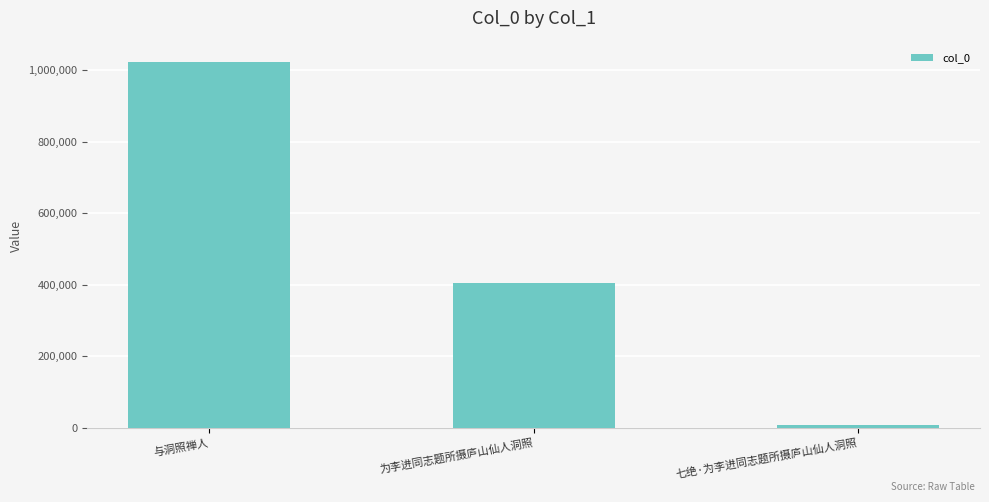

Which has a higher value, 与洞照禅人 or 七绝·为李进同志题所摄庐山仙人洞照?

与洞照禅人